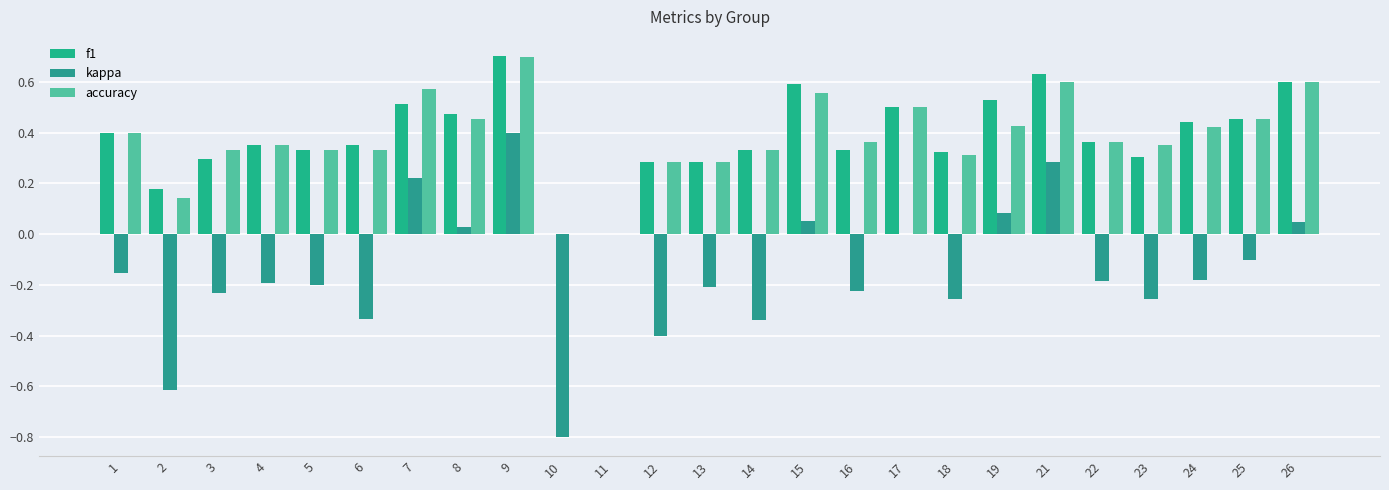

How many categories are shown in the chart?

25